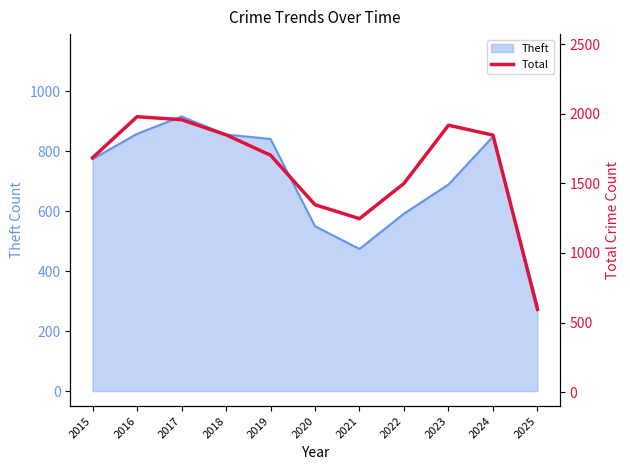

At which label does the data first exceed 1702?

2016